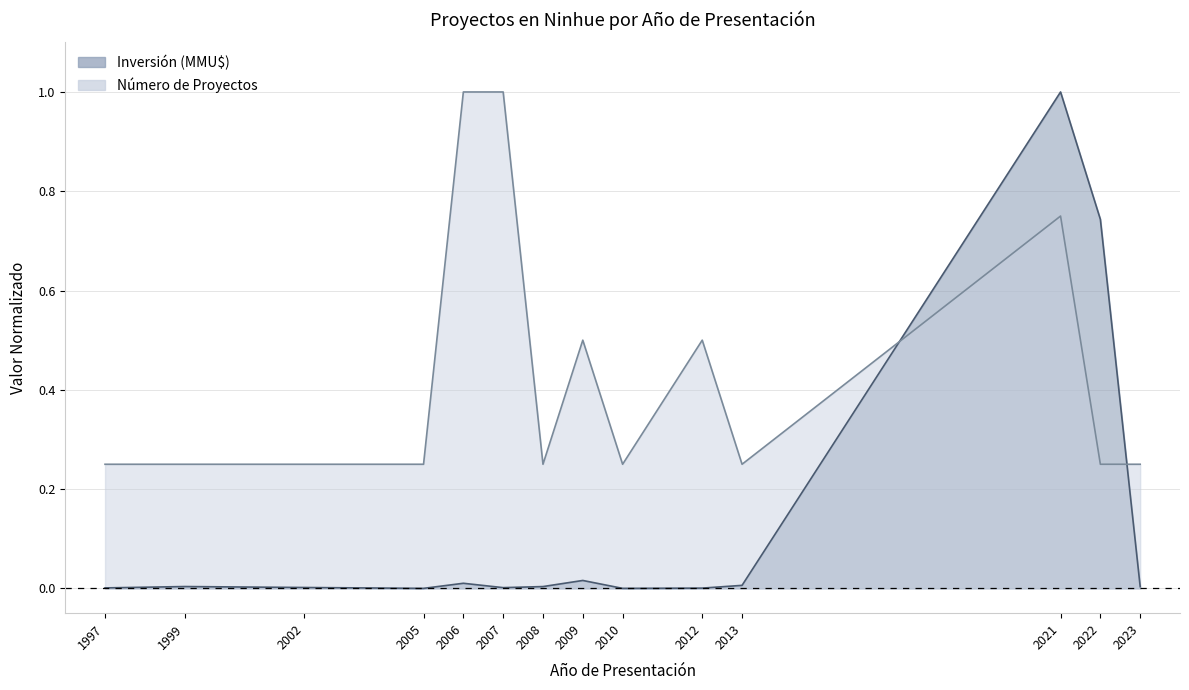

Reading left to right, extract all data points from this chart.

Inversión (MMU$): 1997=0.0	1999=0.0	2002=0.0	2005=0.0	2006=0.0	2007=0.0	2008=0.0	2009=0.0	2010=0.0	2012=0.0	2013=0.0	2021=1.0	2022=0.7	2023=0.0
Count: 1997=0.2	1999=0.2	2002=0.2	2005=0.2	2006=1.0	2007=1.0	2008=0.2	2009=0.5	2010=0.2	2012=0.5	2013=0.2	2021=0.8	2022=0.2	2023=0.2